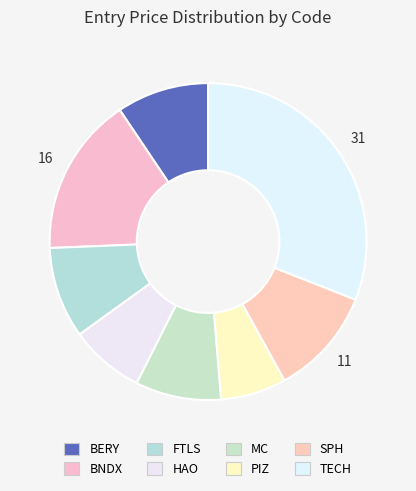

Combined, what portion of the pie is TECH and BERY?

40.4%